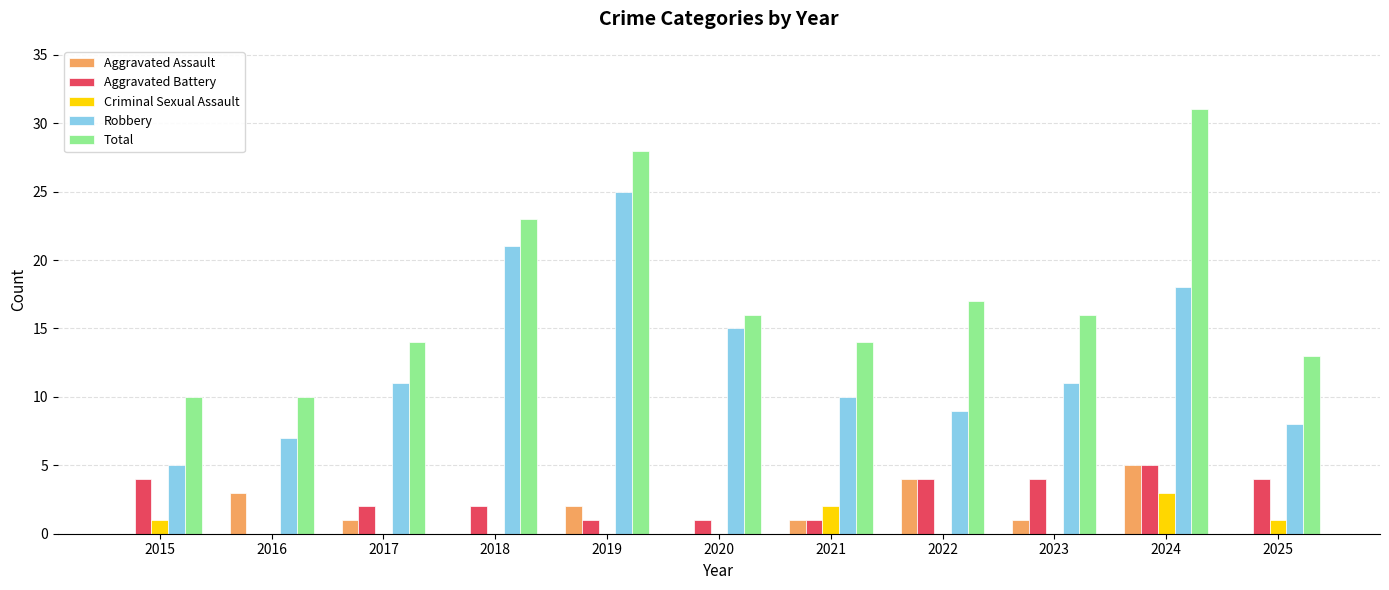

What is the maximum value for Aggravated Battery?

5